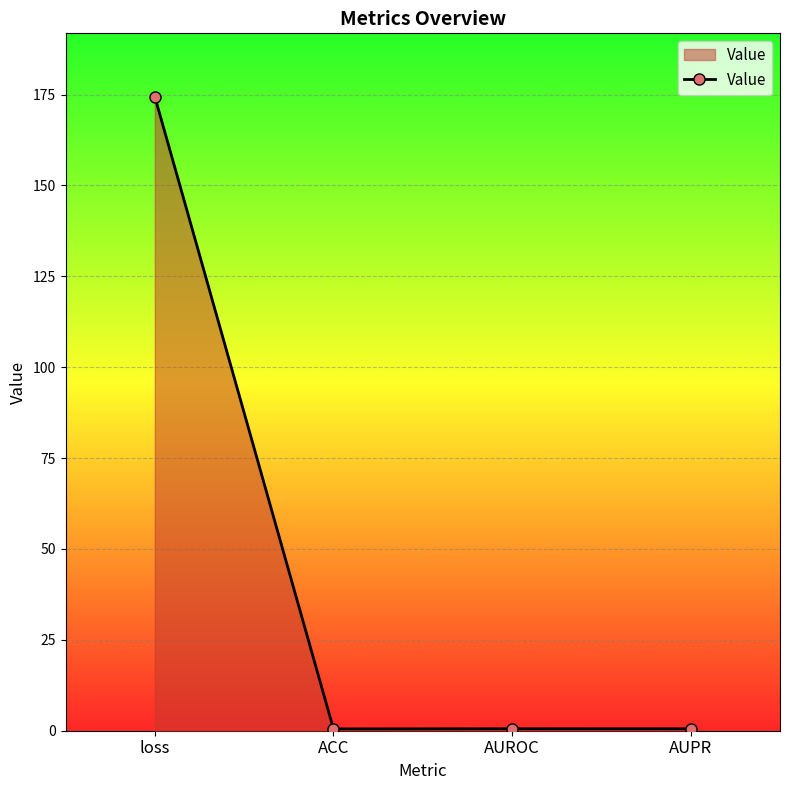

What is the sum of all values?

176.0